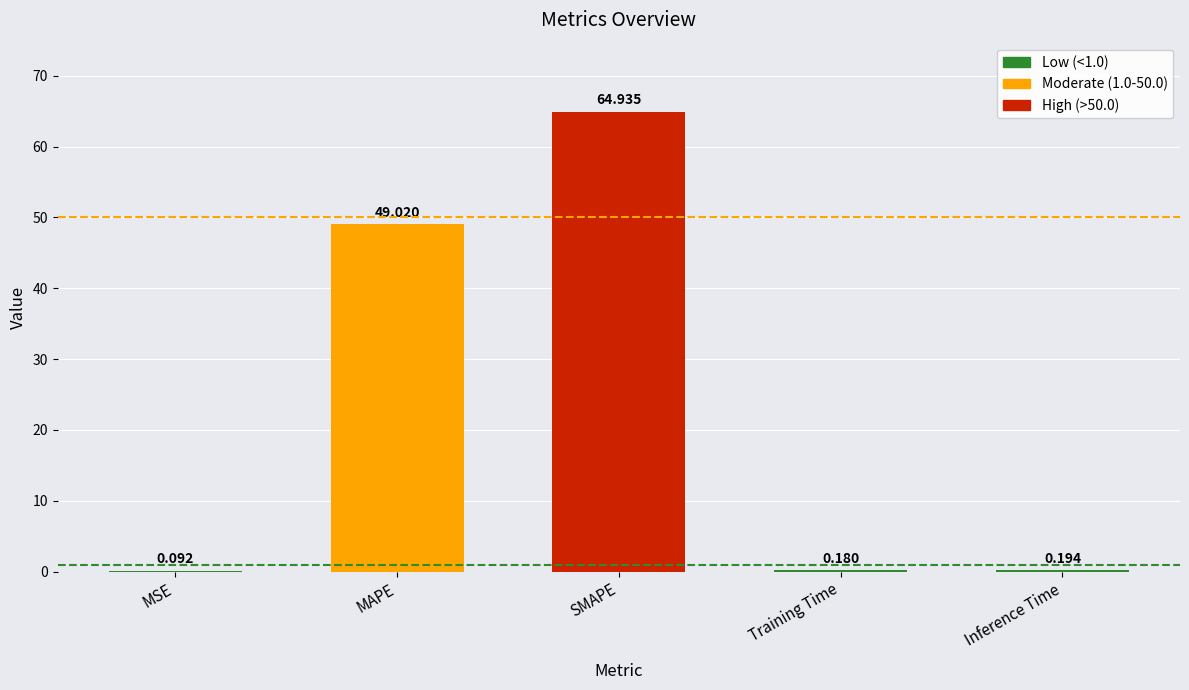

Which has a higher value, SMAPE or MAPE?

SMAPE